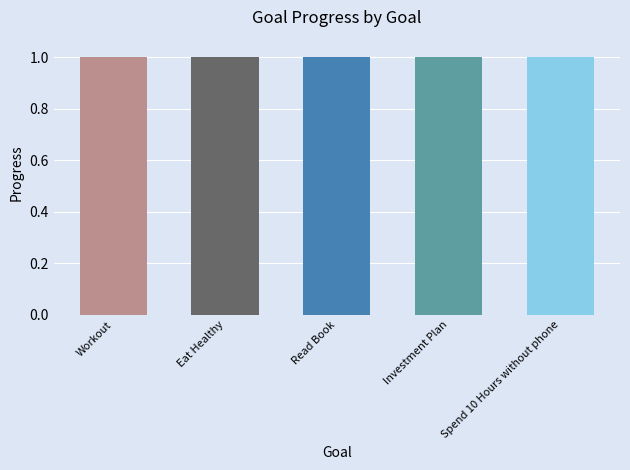

Count the number of data series in this chart.

1